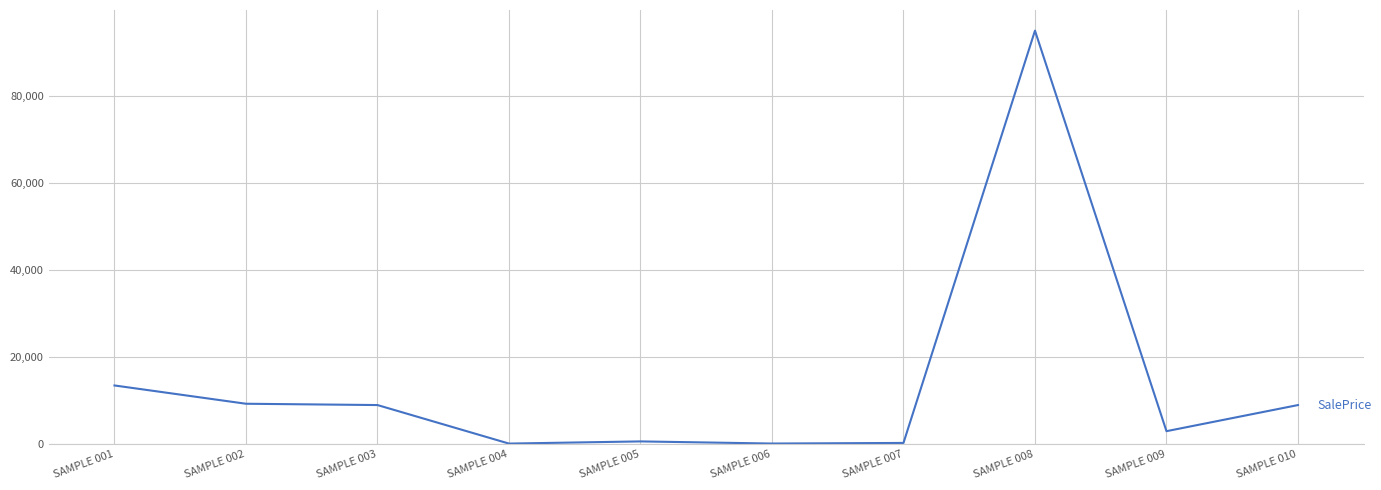

What is the difference between the maximum and minimum values?

94850